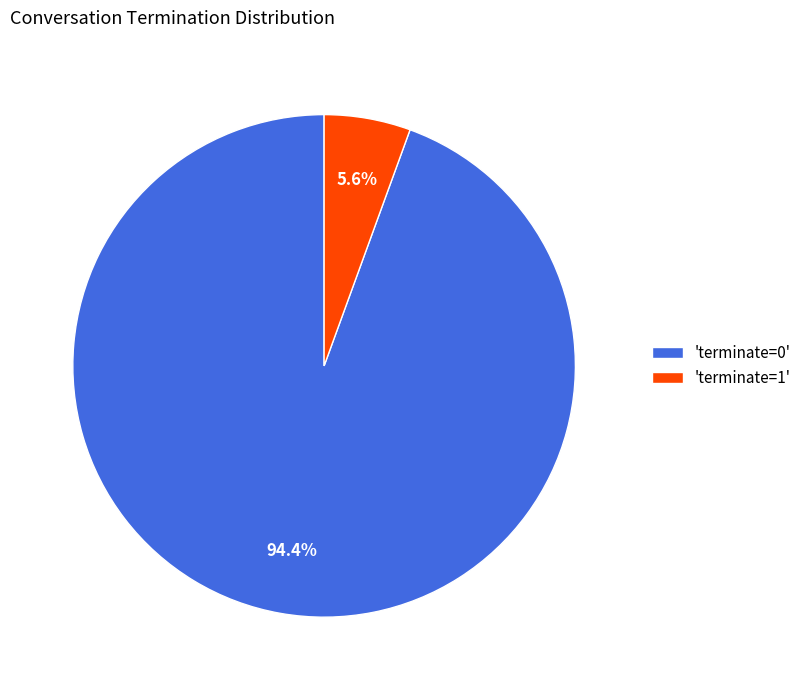

Rank the categories by value from lowest to highest.

'terminate=1', 'terminate=0'